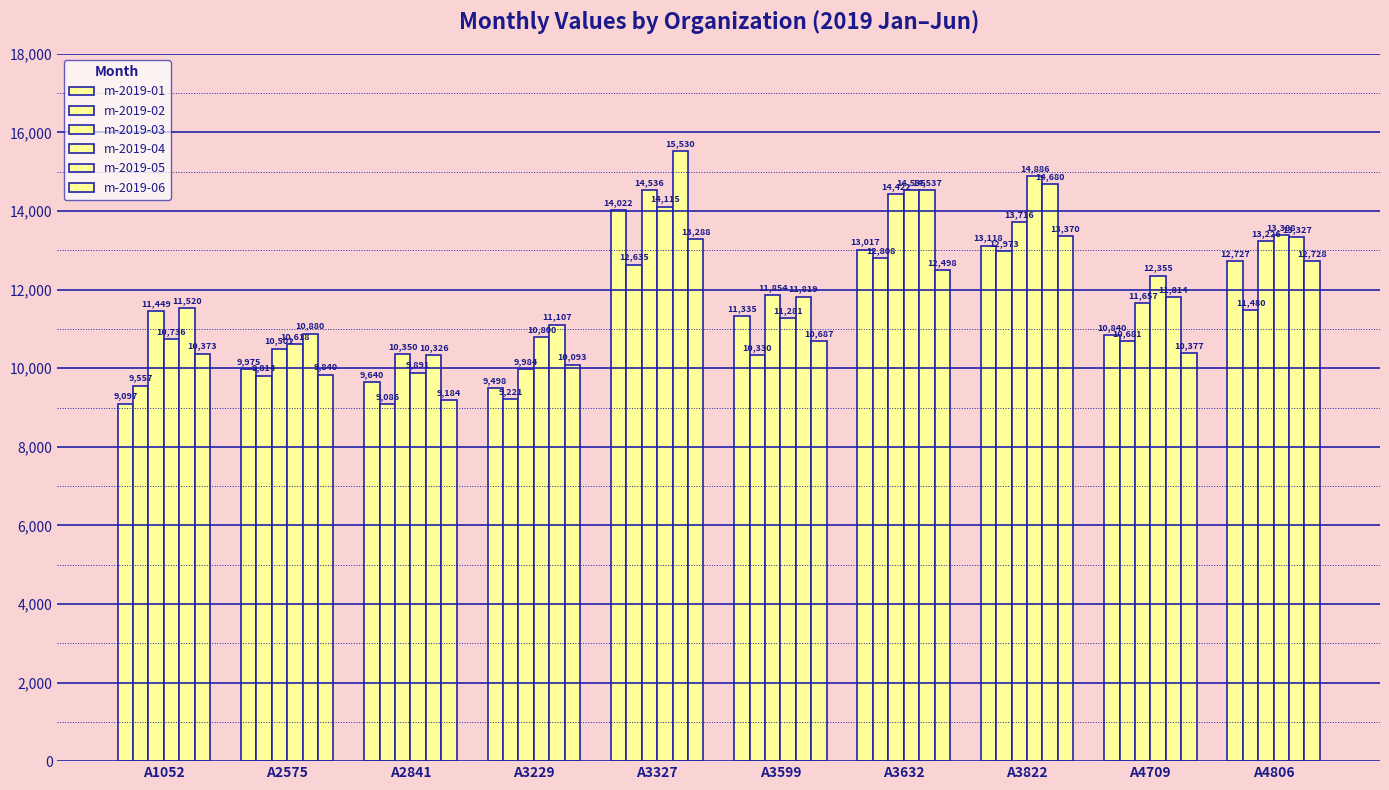

Does the chart contain stacked bars?

No